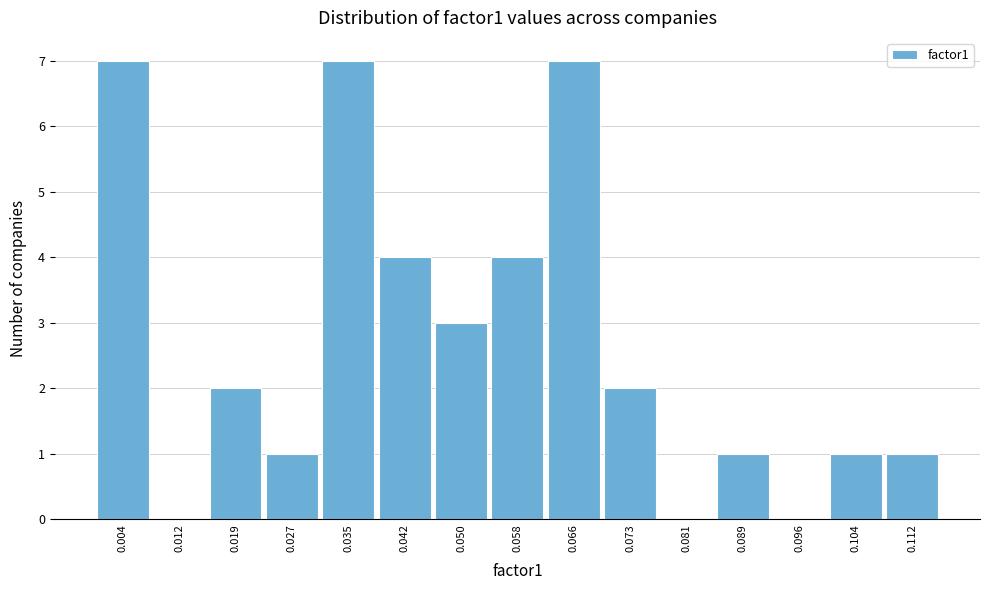

Reading left to right, transcribe this chart: for each bar, give the range it covers on the x-axis and its height. Neither the bar edges nor the heights are printed on the chart, so give them approximately, as read against the axes.

0.000 to 0.008: 7
0.008 to 0.015: 0
0.015 to 0.023: 2
0.023 to 0.031: 1
0.031 to 0.039: 7
0.039 to 0.046: 4
0.046 to 0.054: 3
0.054 to 0.062: 4
0.062 to 0.069: 7
0.069 to 0.077: 2
0.077 to 0.085: 0
0.085 to 0.093: 1
0.093 to 0.100: 0
0.100 to 0.108: 1
0.108 to 0.116: 1